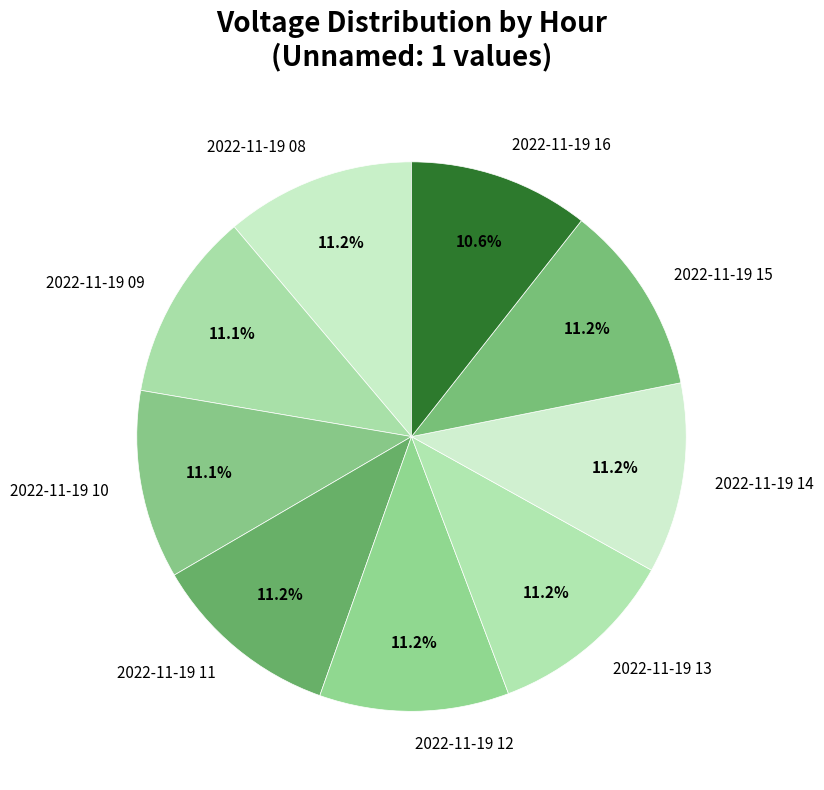

What percentage is the 2022-11-19 15 slice, to the nearest percent?

11%